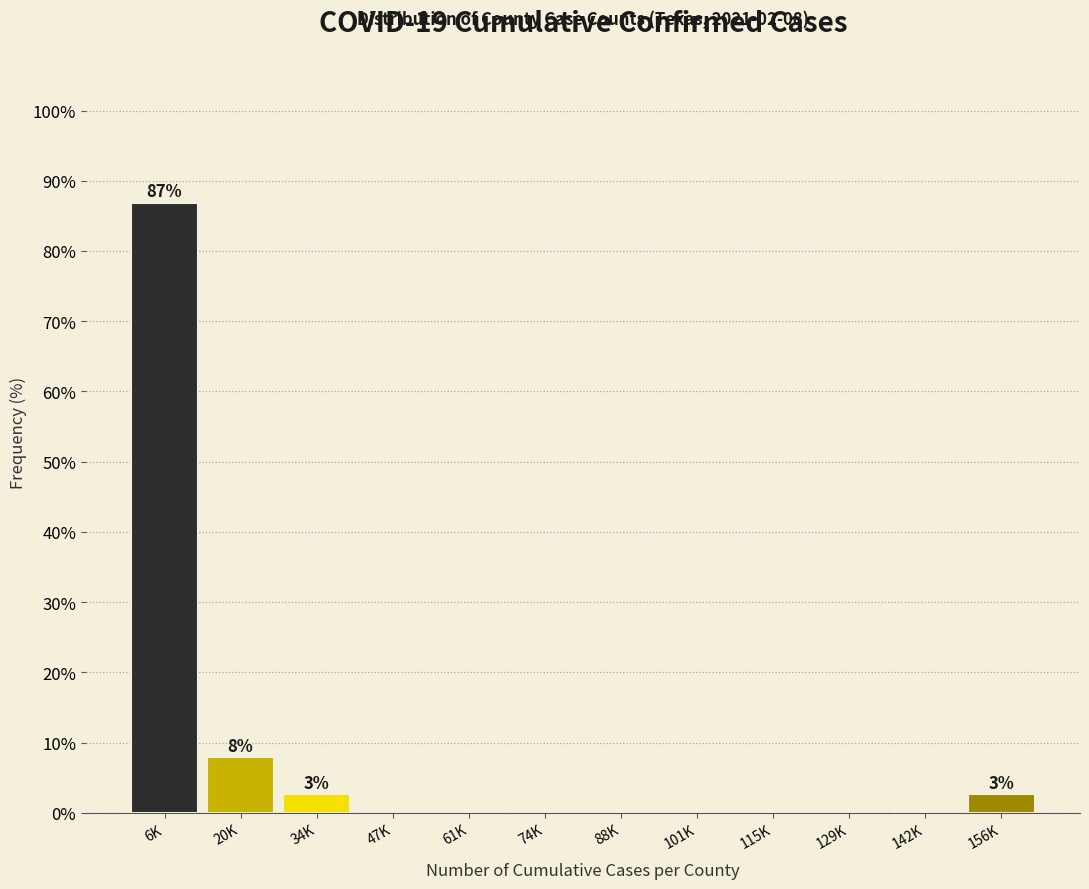

Reading left to right, transcribe all the data shown in this chart.

6K=86.8	20K=7.9	34K=2.6	47K=0.0	61K=0.0	74K=0.0	88K=0.0	101K=0.0	115K=0.0	129K=0.0	142K=0.0	156K=2.6